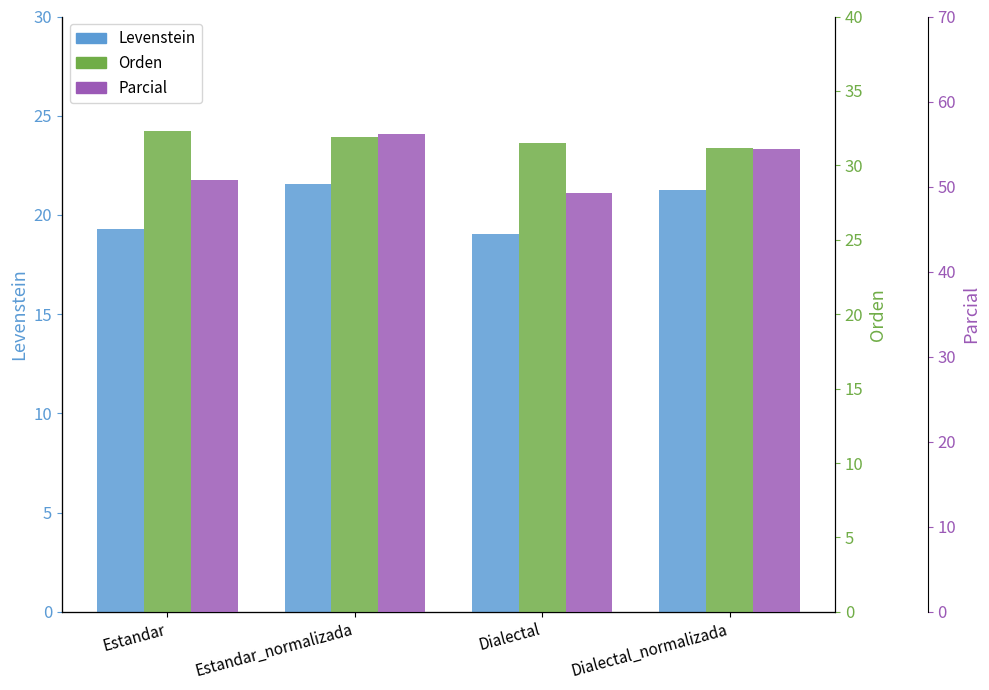

Is the value of Orden at Estandar greater than the value of Levenstein at Dialectal_normalizada?

Yes